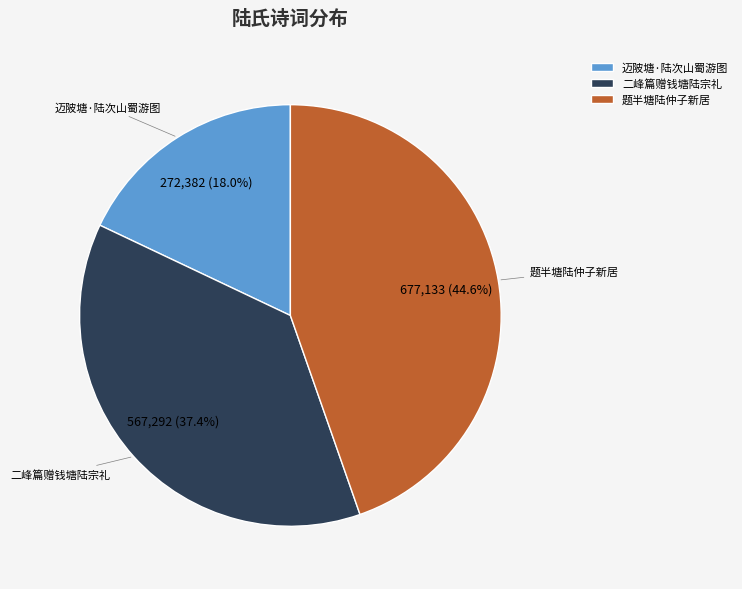

Which slice is the smallest?

迈陂塘·陆次山蜀游图